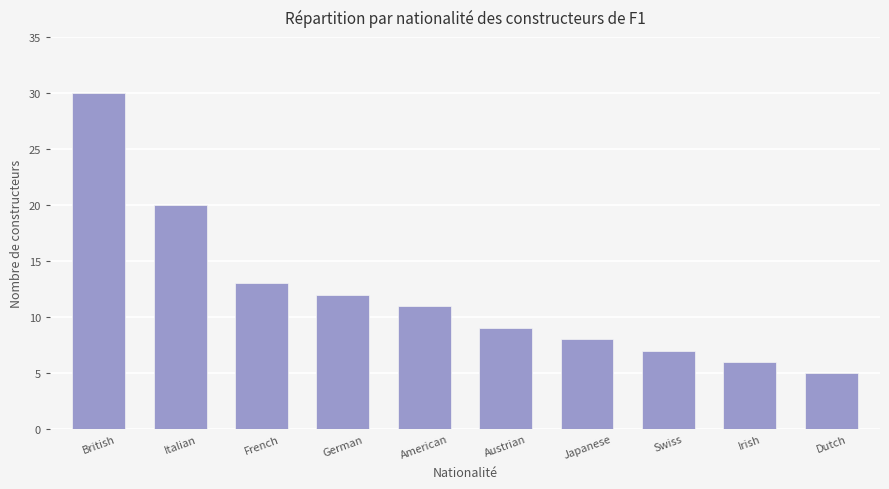

What is the difference between the second highest and minimum values?

15